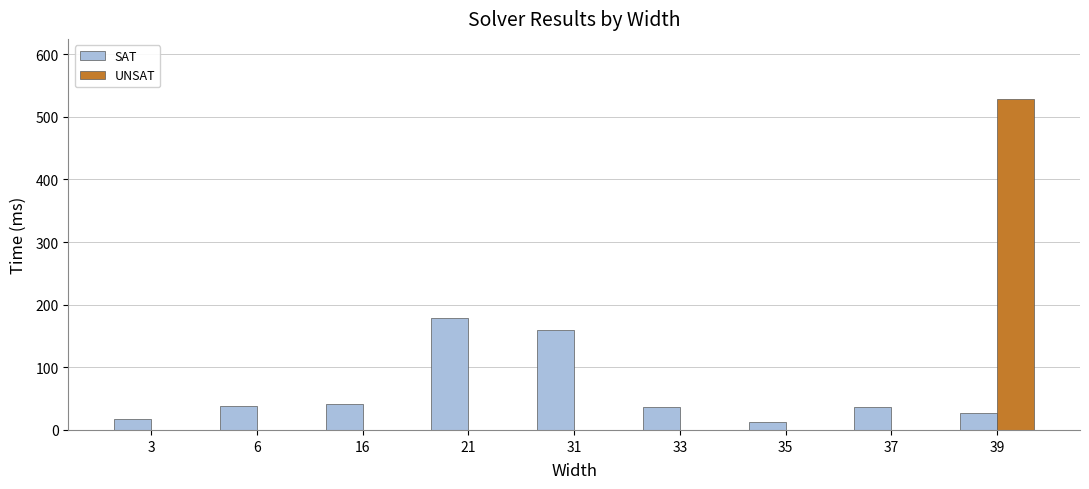

Count the number of categories in the chart.

9